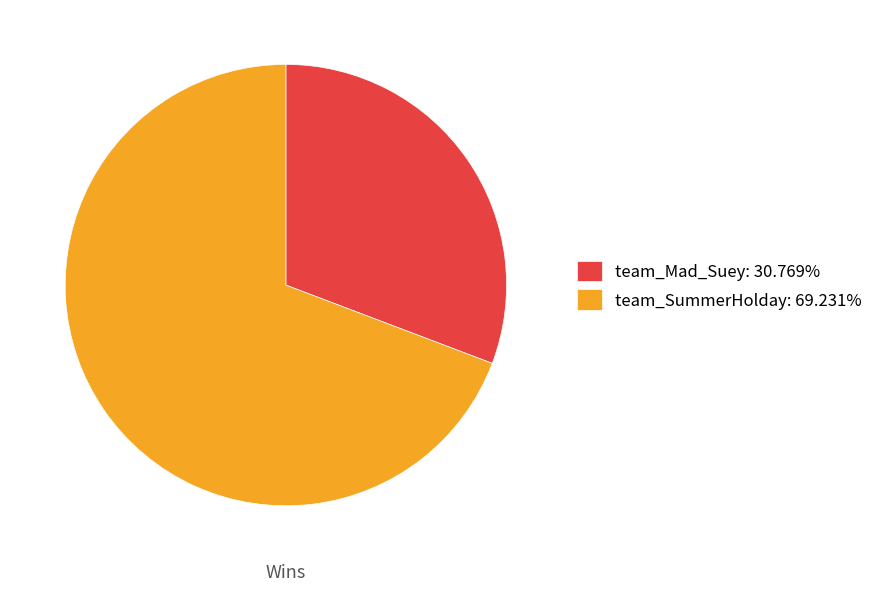

Is there any slice that represents more than half of the pie?

Yes